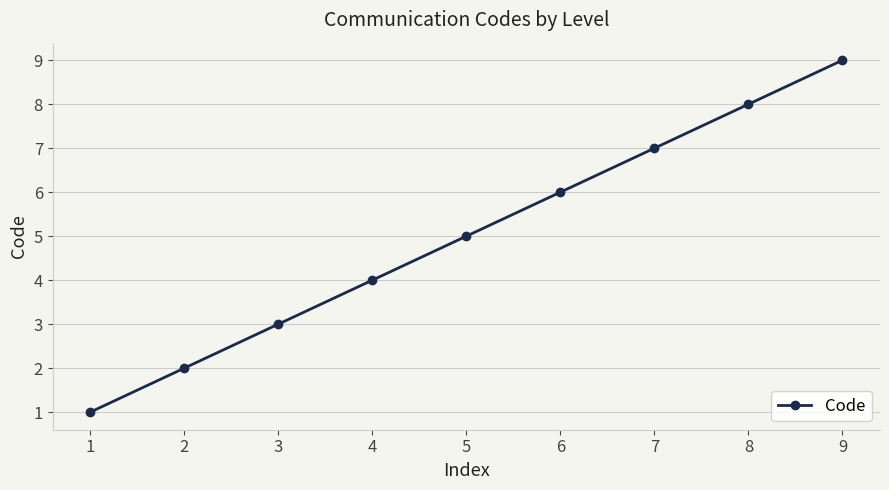

Reading right to left, extract all data points from this chart.

9	8	7	6	5	4	3	2	1